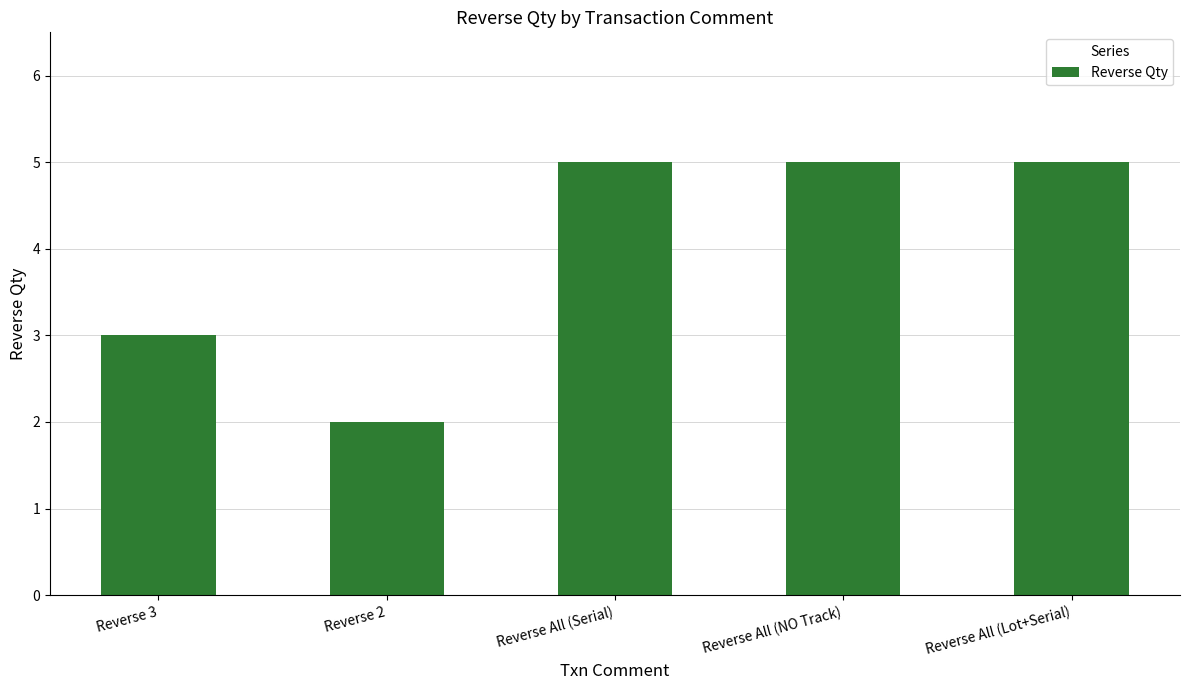

What is the greatest value displayed?

5